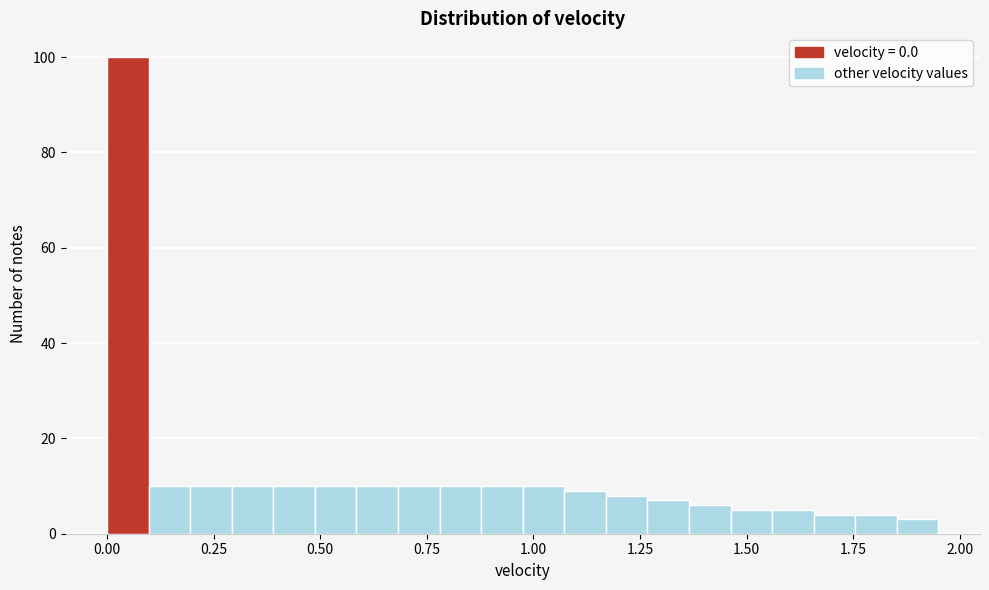

Around what value on the x-axis is the tallest bar? Give the approximate position of its centre, as read against the axis.

0.05